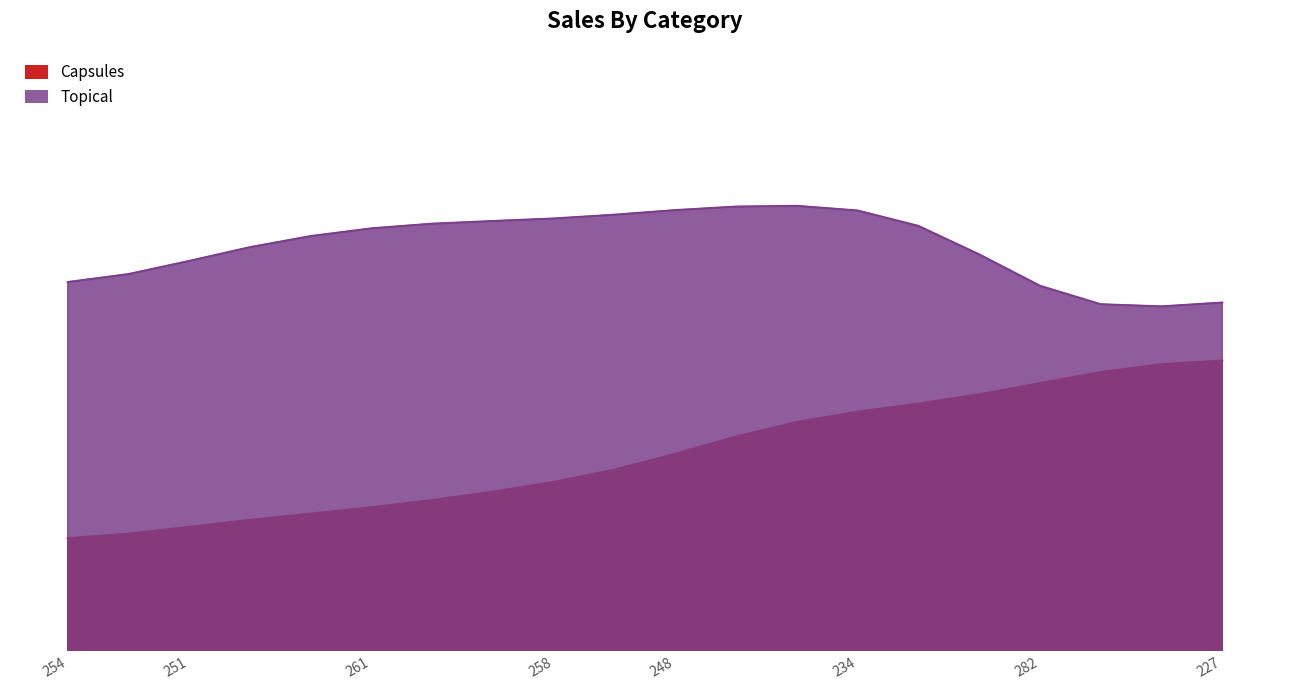

Between 253 and 261, which is larger?

261